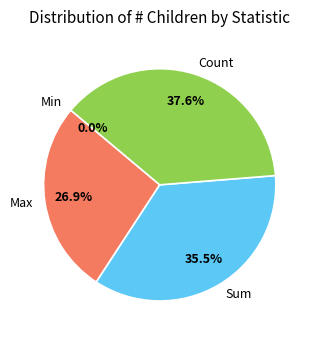

The Sum slice represents 35% of the pie. True or false?

True